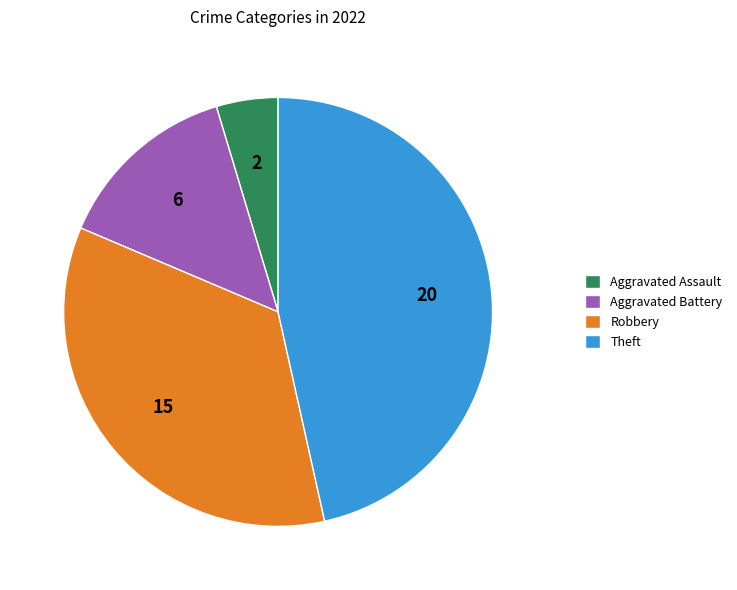

Do Robbery and Aggravated Battery together represent more than half of the pie?

No